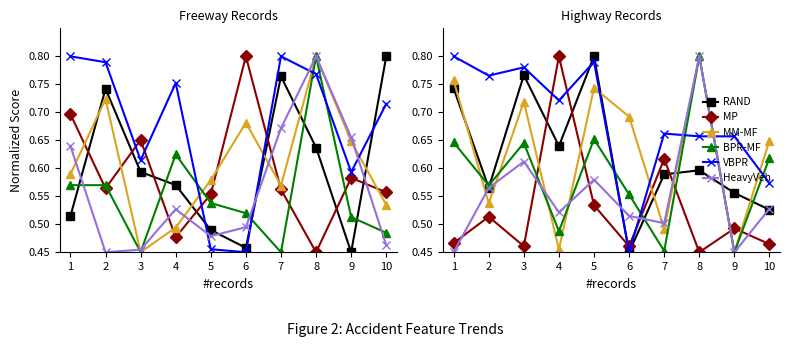

The value of MP at 8 is 0.7. True or false?

False